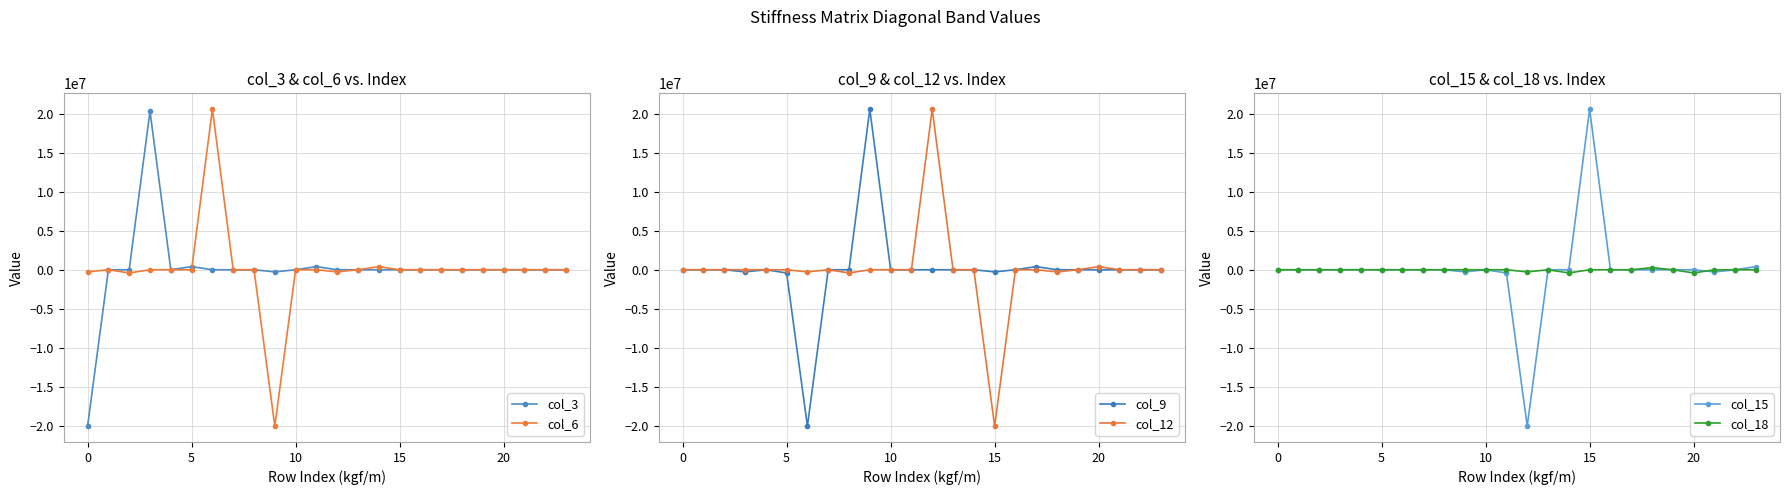

What is the total value across all series at 17?

406620.2